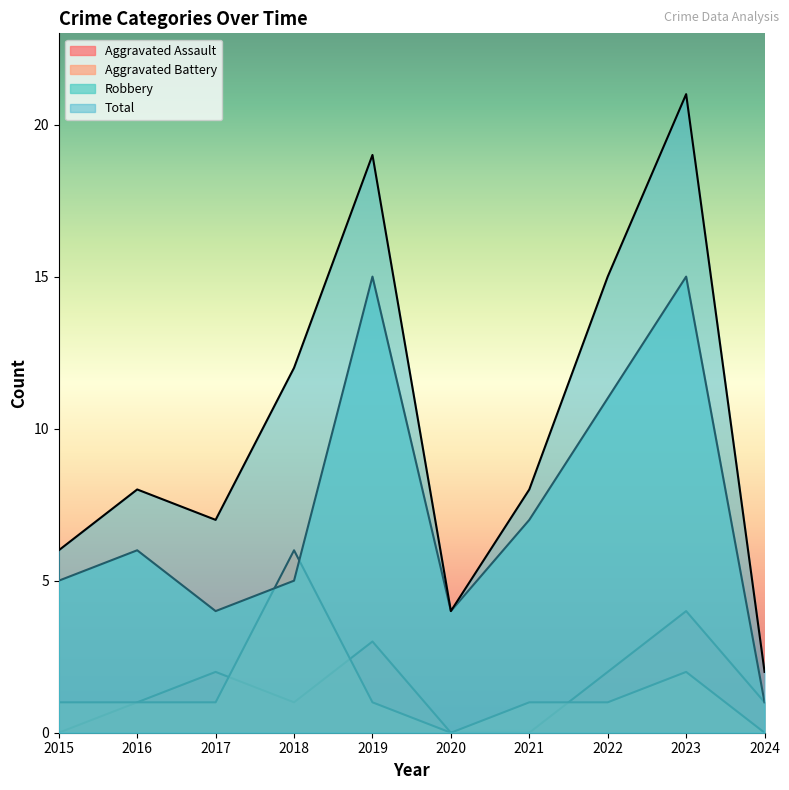

What is the difference between the maximum and minimum values in the Aggravated Battery series?

6